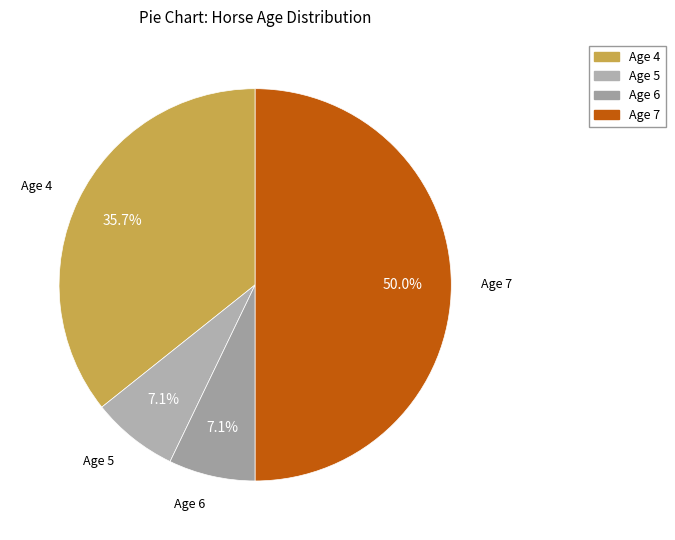

How many segments does this pie chart have?

4